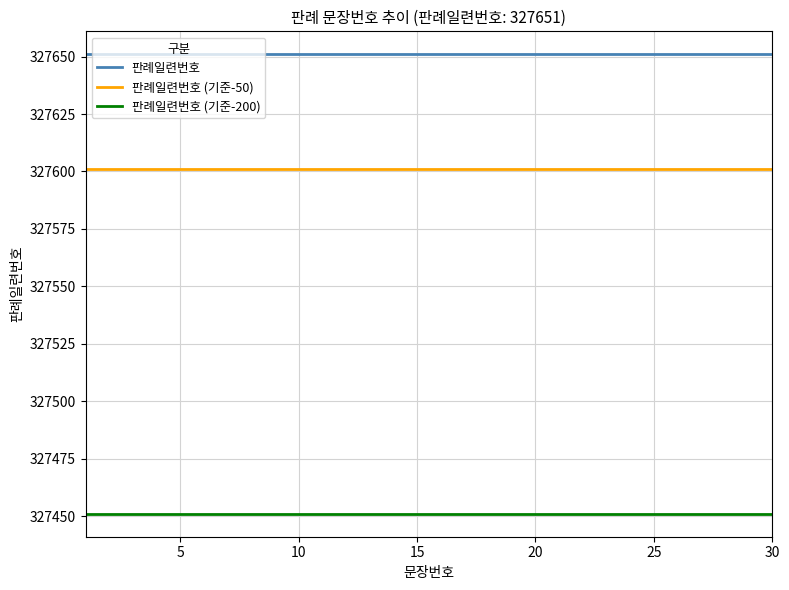

True or false: 판례일련번호 (기준-200) and 판례일련번호 (기준-50) intersect in this chart.

False